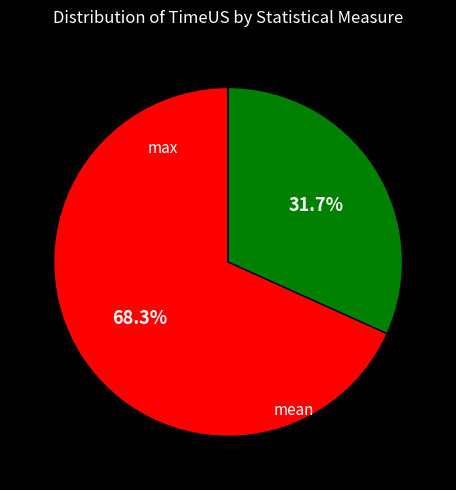

Is there a majority slice in this chart?

Yes